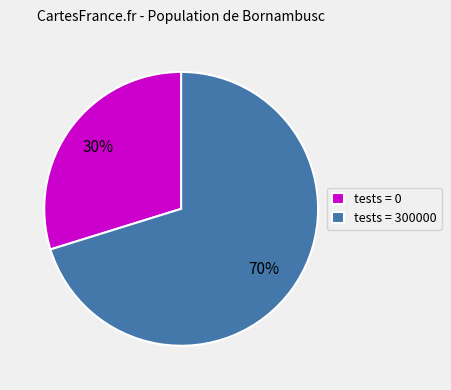

To the nearest percent, what percentage of the pie is tests = 0?

30%